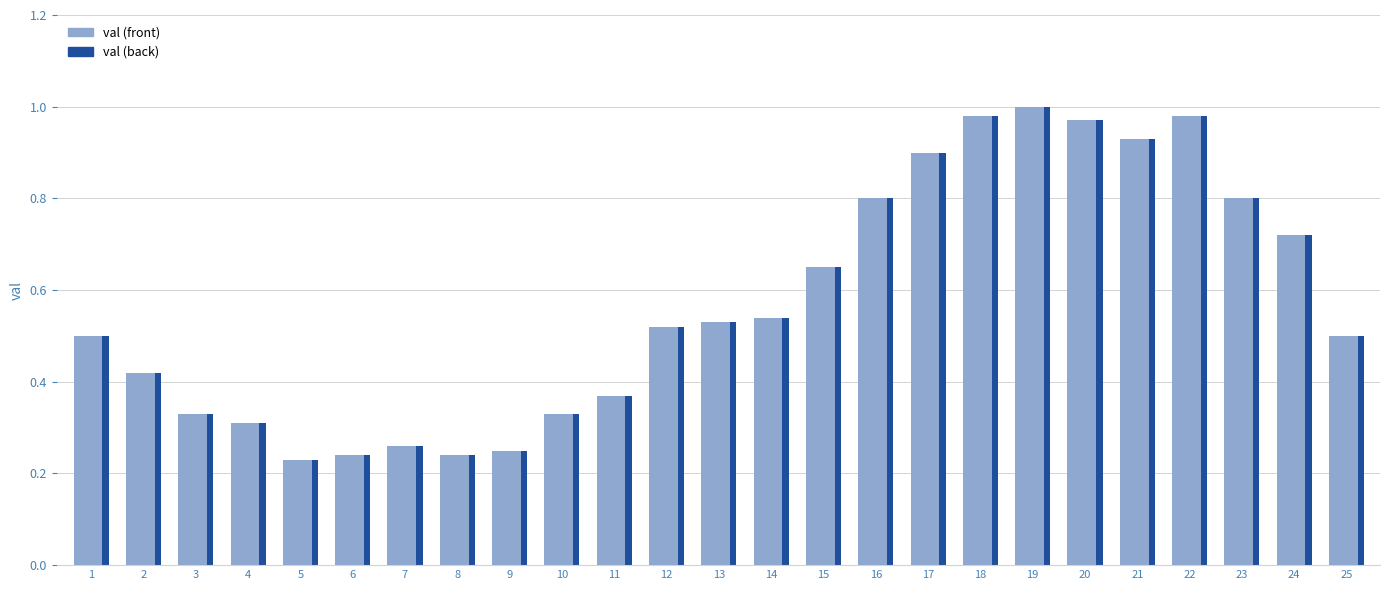

What is the total value across all series at 16?

1.6